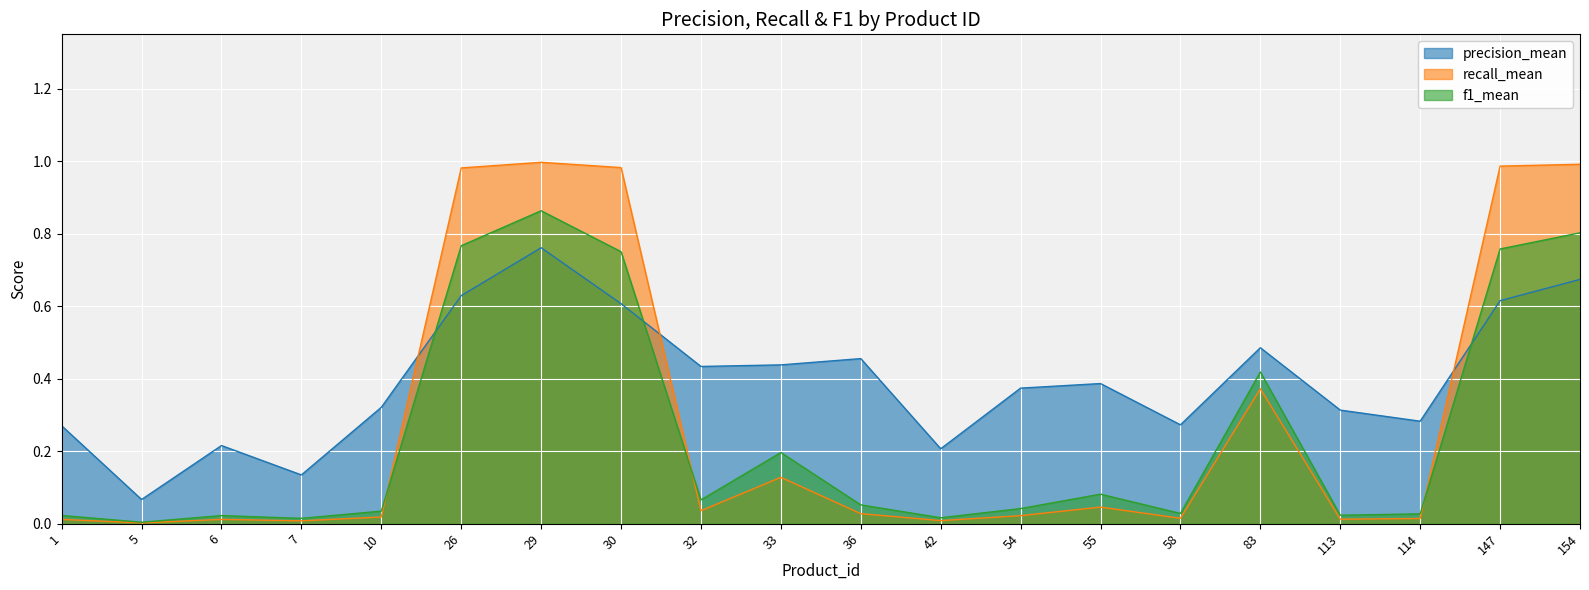

After their last crossing, which series has the higher values: precision_mean or recall_mean?

recall_mean